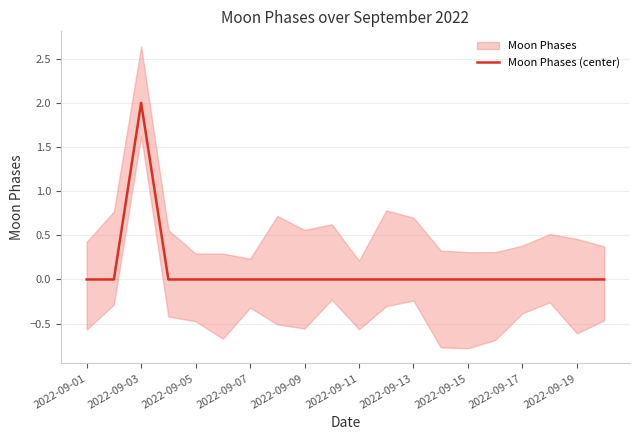

At which label does Moon Phases (center) reach its peak?

2022-09-03